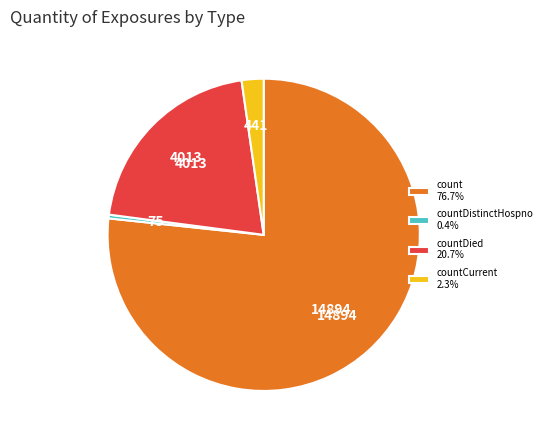

Combined, do countDistinctHospno 0.4% and countDied 20.7% account for over 50%?

No